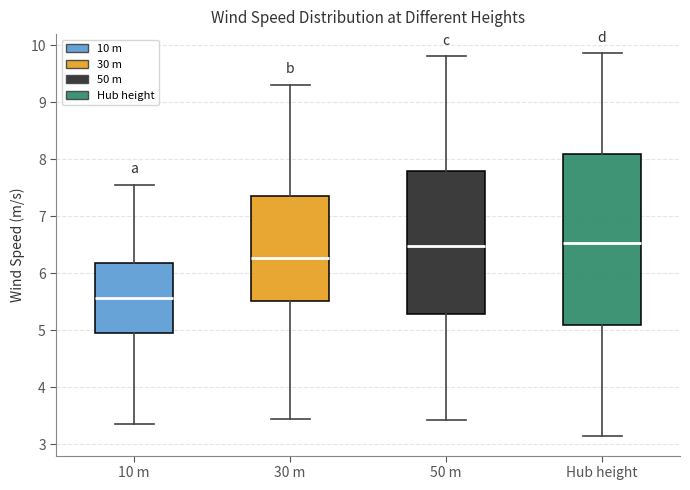

Reading left to right, transcribe this box plot: for each box, give where its median line is, the range the box spans, and where its two whiskers end, as read against the y-axis. The values are not printed on the chart, so give them approximately, as read against the axis.

10 m: median 5.6, box 5.0 to 6.2, whiskers 3.4 to 7.5
30 m: median 6.3, box 5.5 to 7.3, whiskers 3.5 to 9.3
50 m: median 6.5, box 5.3 to 7.8, whiskers 3.4 to 9.8
Hub height: median 6.5, box 5.1 to 8.1, whiskers 3.1 to 9.9